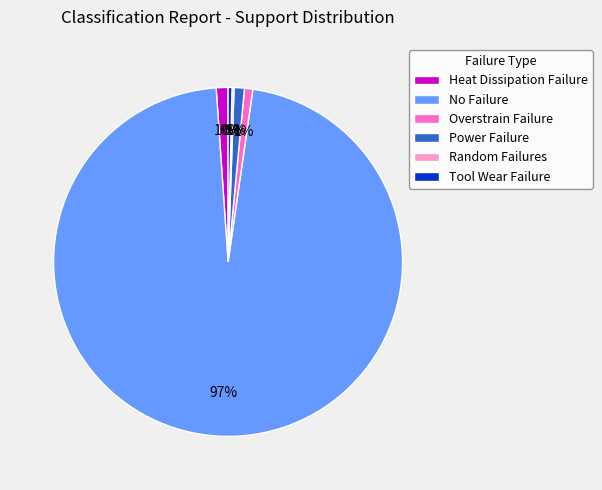

Which category has the biggest portion of the pie?

No Failure